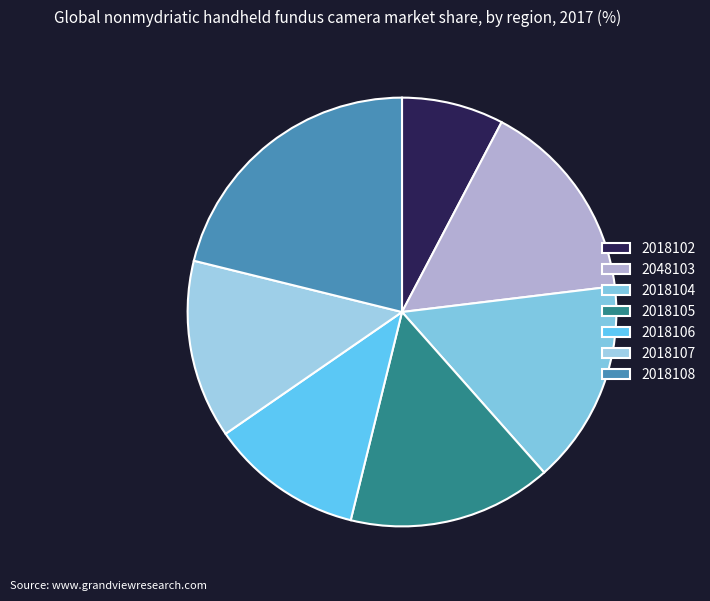

What is the smallest slice in the pie chart?

2018102